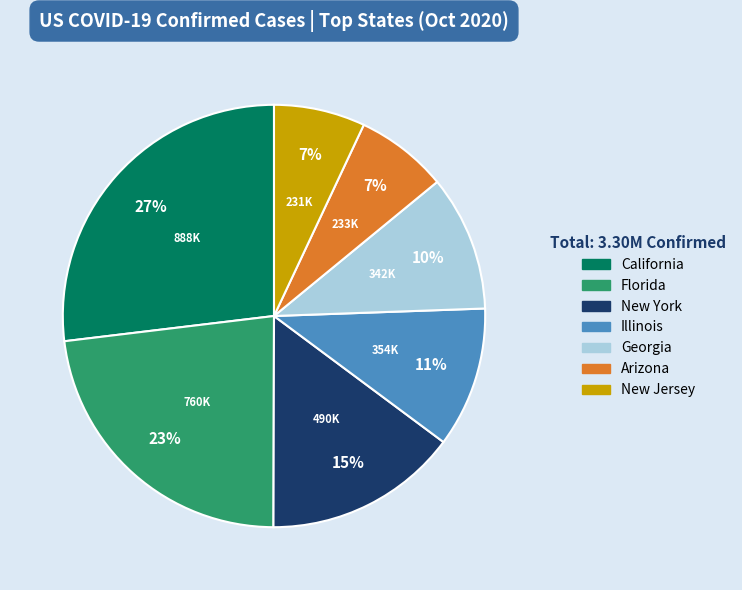

Which has a higher value, Illinois or New York?

New York